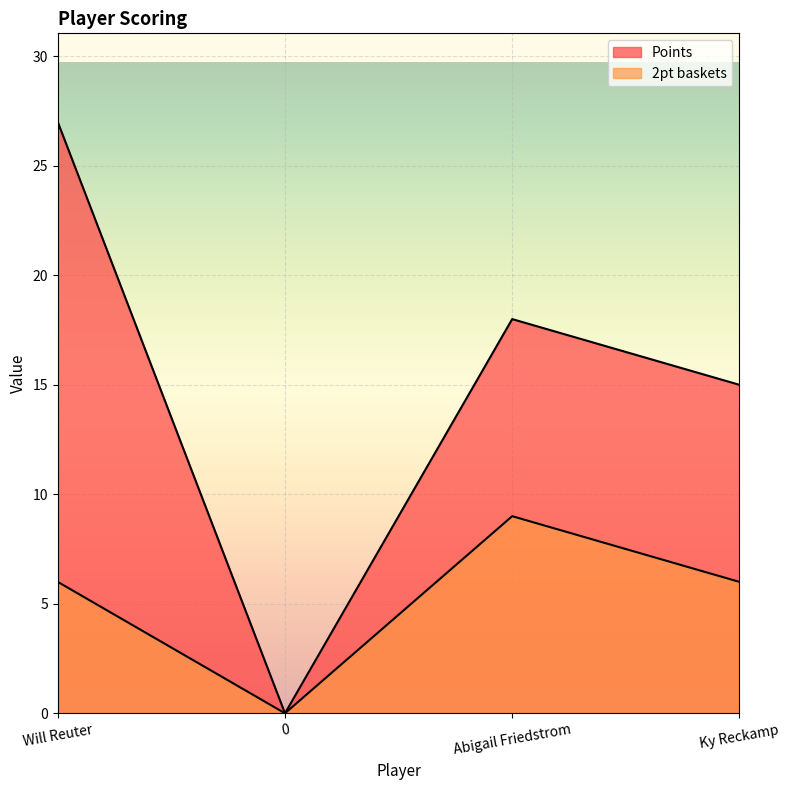

True or false: 2pt baskets and Points intersect in this chart.

False